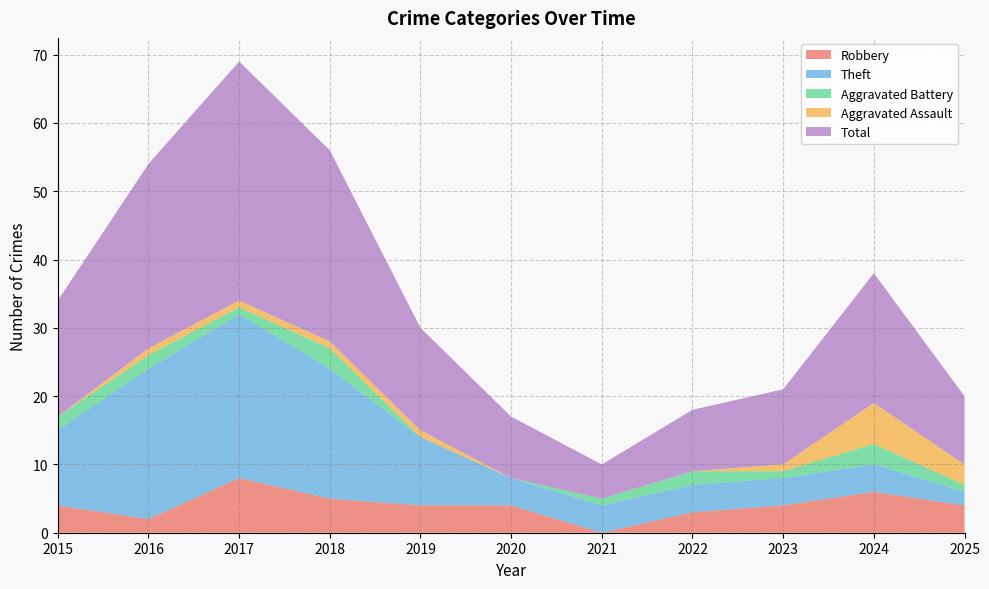

Reading left to right, extract all data points from this chart.

Robbery: 4	2	8	5	4	4	0	3	4	6	4
Theft: 11	22	24	19	10	4	4	4	4	4	2
Aggravated Battery: 2	2	1	3	0	0	1	2	1	3	1
Aggravated Assault: 0	1	1	1	1	0	0	0	1	6	3
Total: 17	27	35	28	15	9	5	9	11	19	10